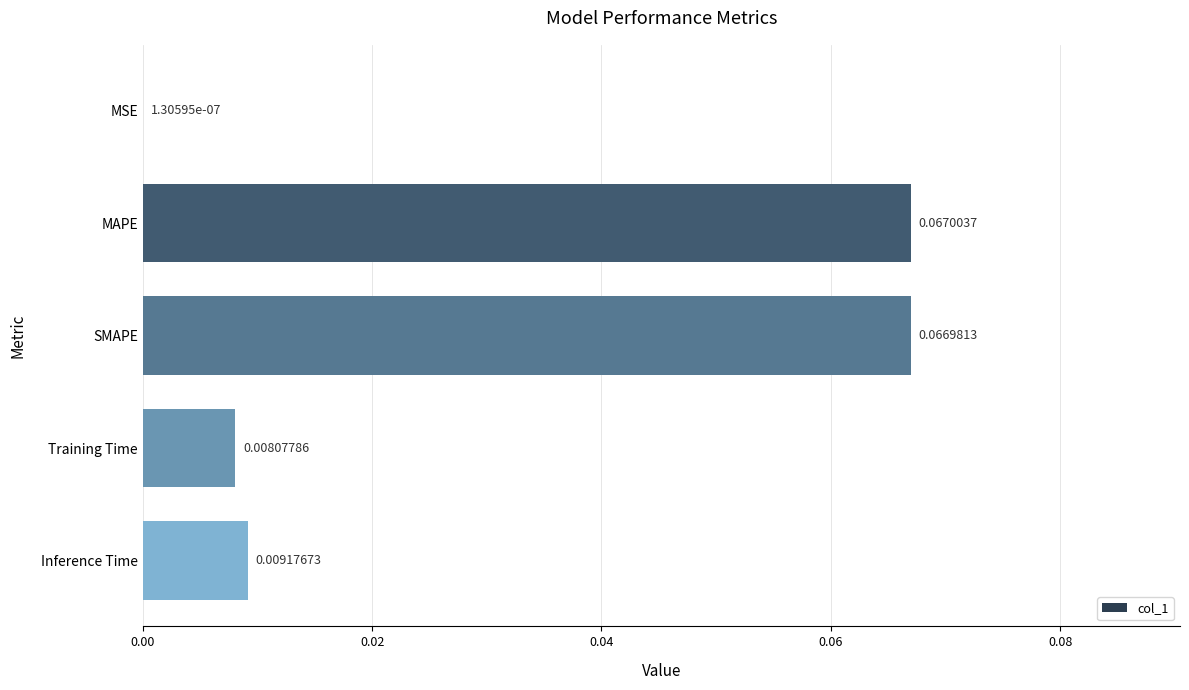

Between MAPE and Training Time, which is larger?

MAPE